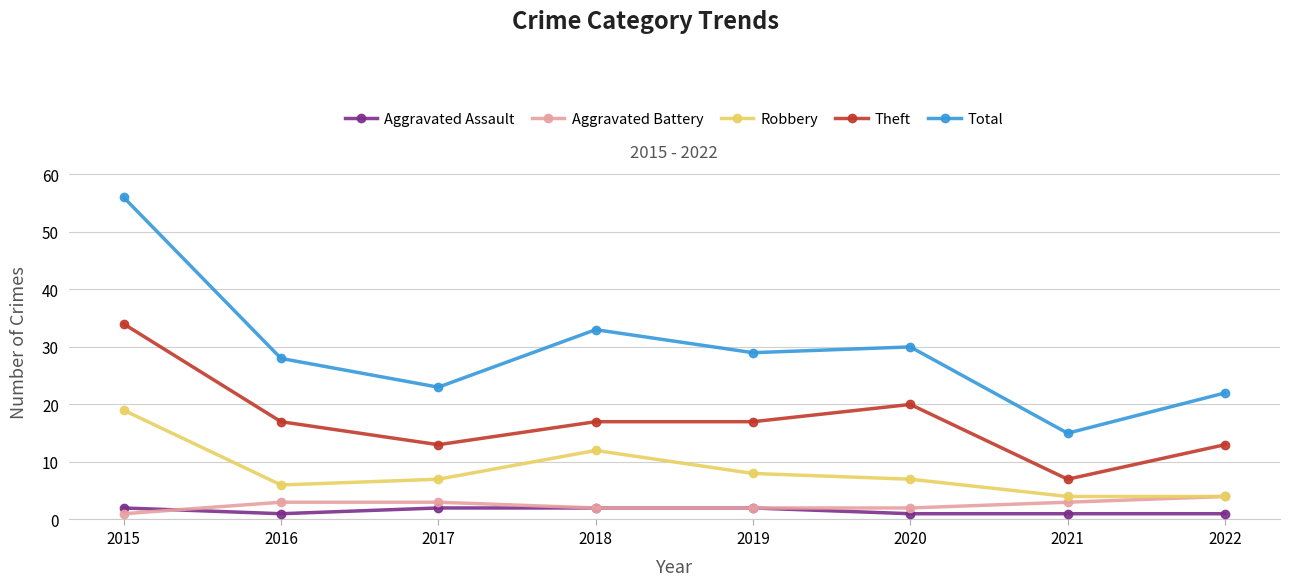

True or false: Aggravated Assault and Total intersect in this chart.

False